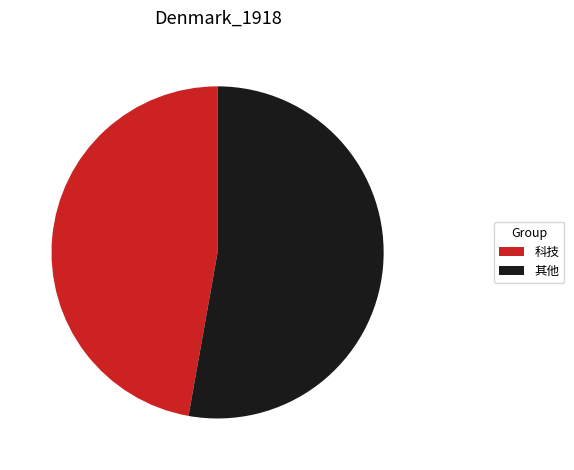

What is the largest slice in the pie chart?

其他